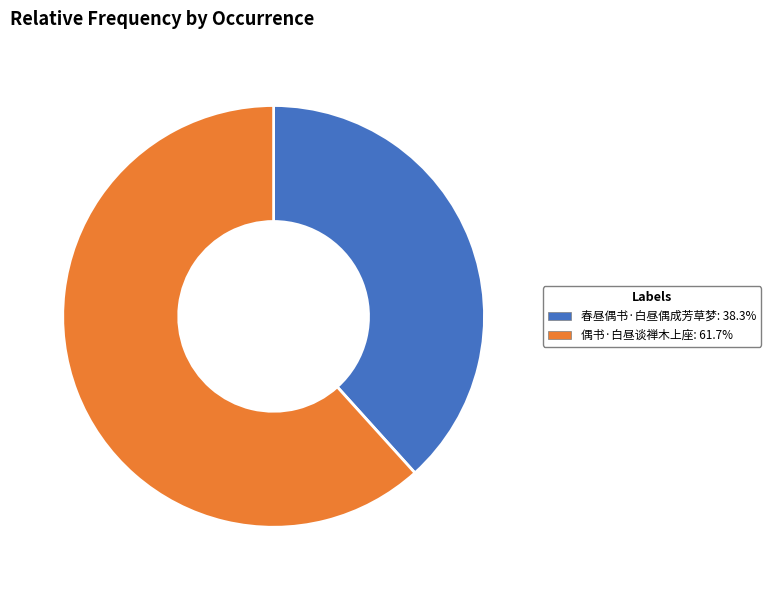

Between 春昼偶书·白昼偶成芳草梦 and 偶书·白昼谈禅木上座, which is larger?

偶书·白昼谈禅木上座